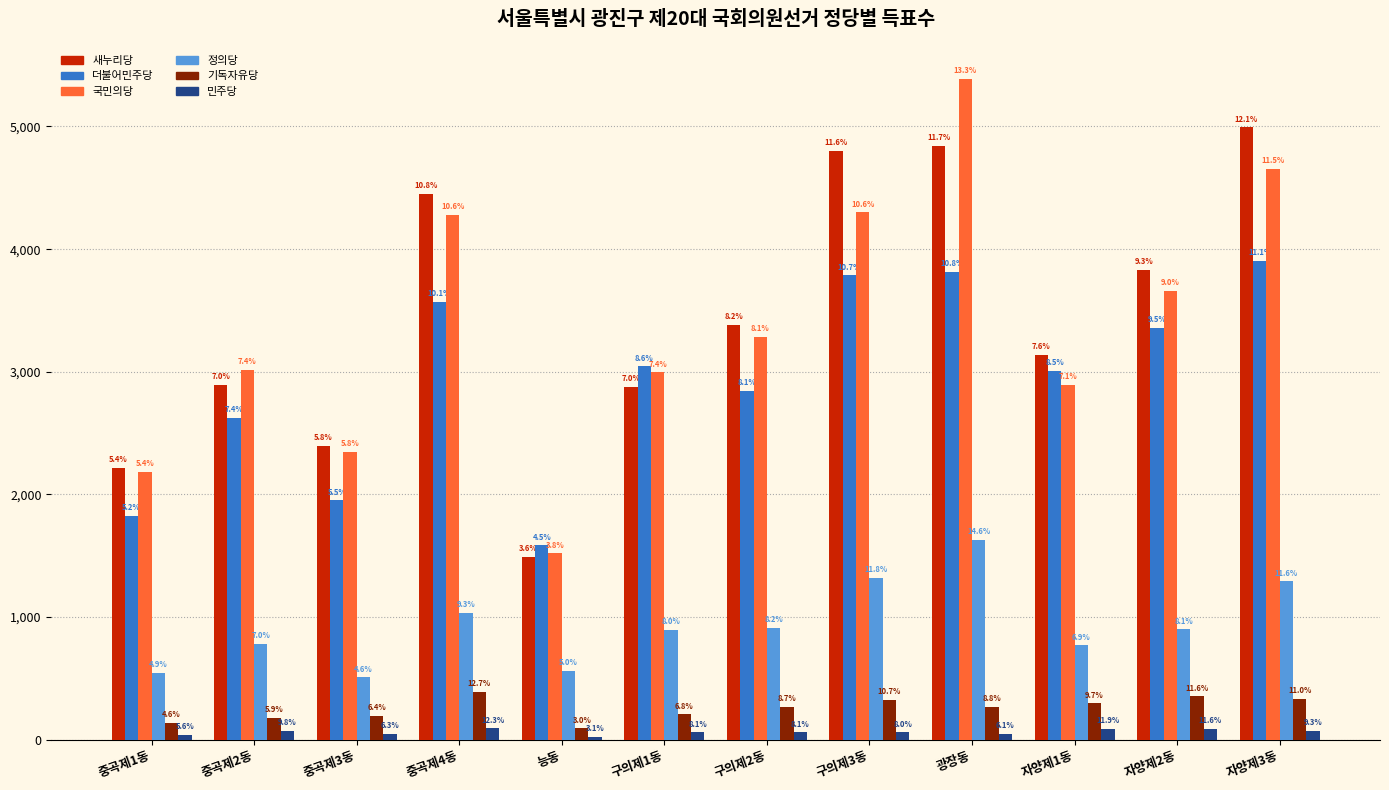

What is the difference between the second highest and minimum values in the 더불어민주당 series?

2228